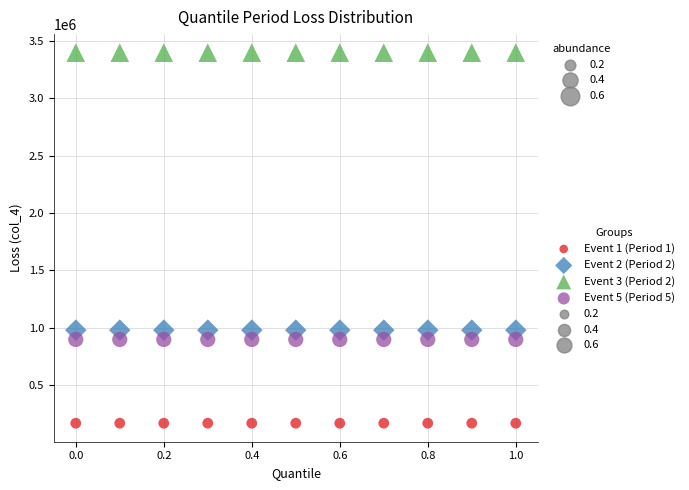

Which series reaches the maximum Y coordinate?

Event 3 (Period 2)